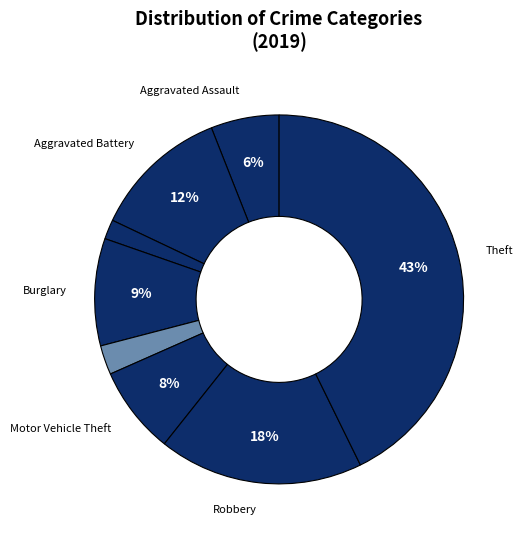

How many segments does this pie chart have?

8